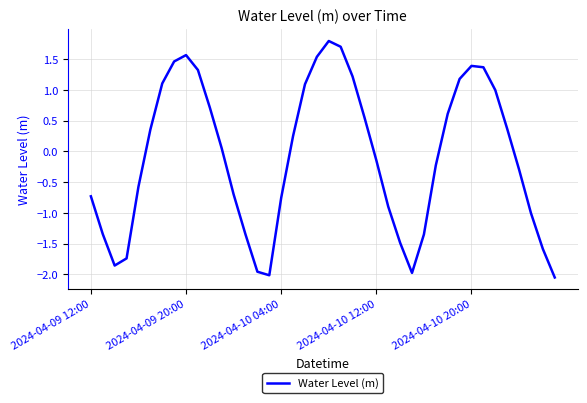

What is the difference between the maximum and minimum values?

3.8